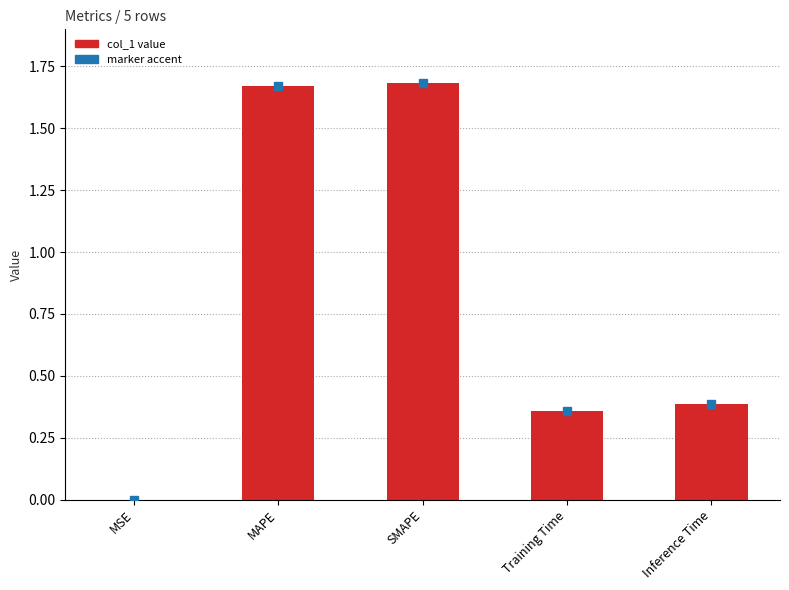

The value at SMAPE is 1.7. True or false?

True